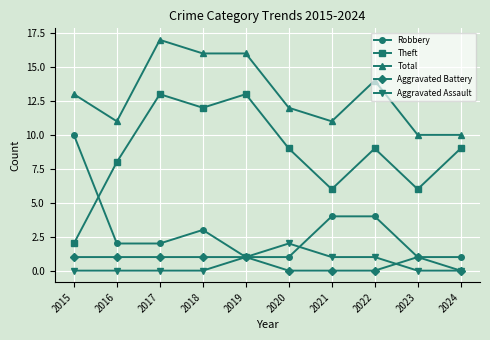

What is the minimum value for Total?

10